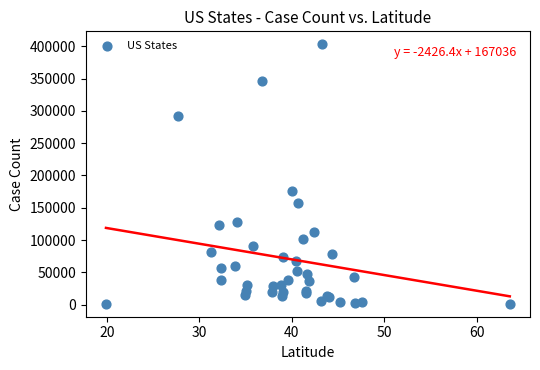

What Y value in the scatter plot is closest to 202219?

175915